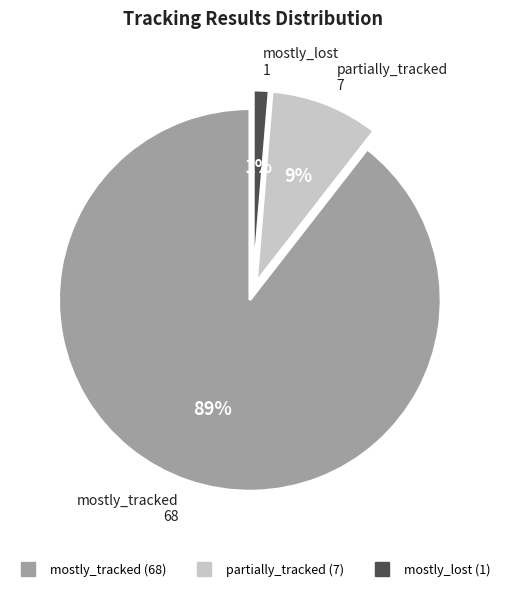

Which slice represents more than half of the pie?

mostly_tracked